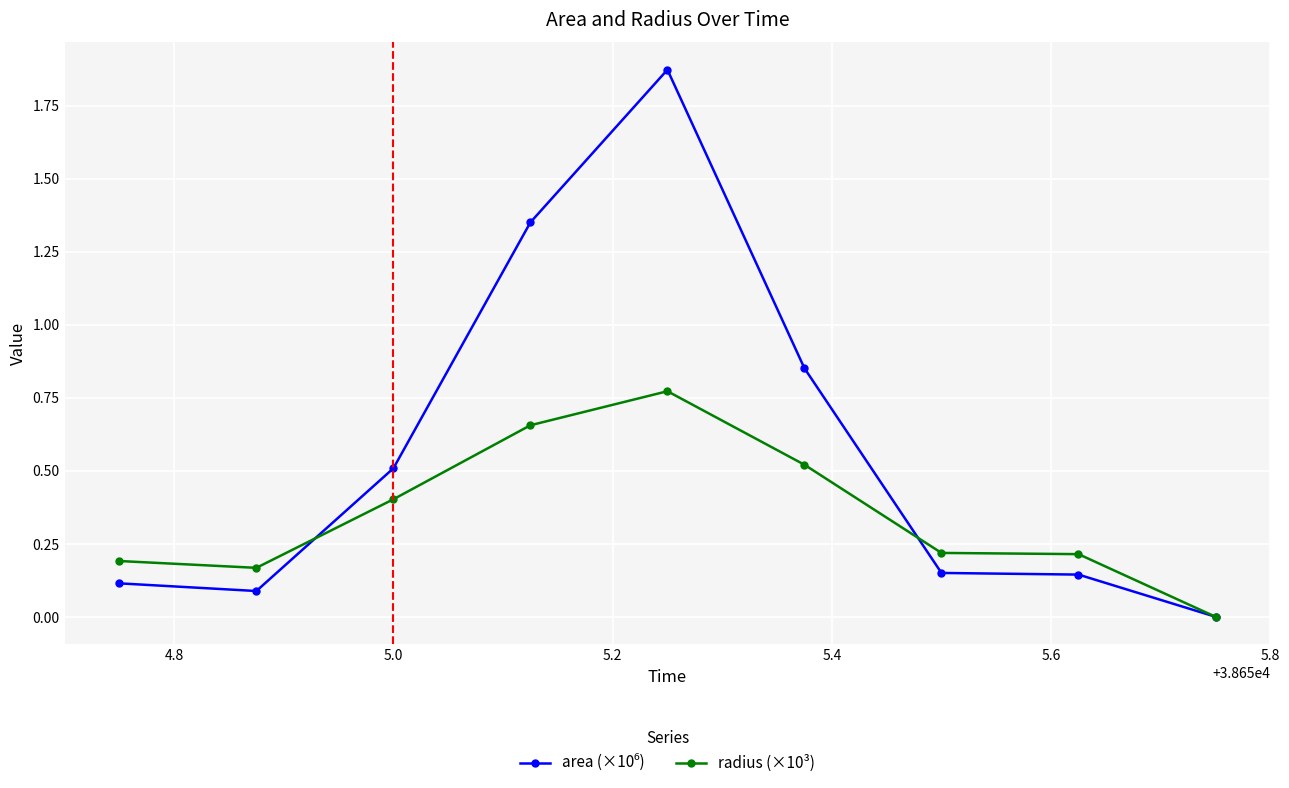

True or false: radius (×10³) has more than 0 points higher than both neighbors.

True